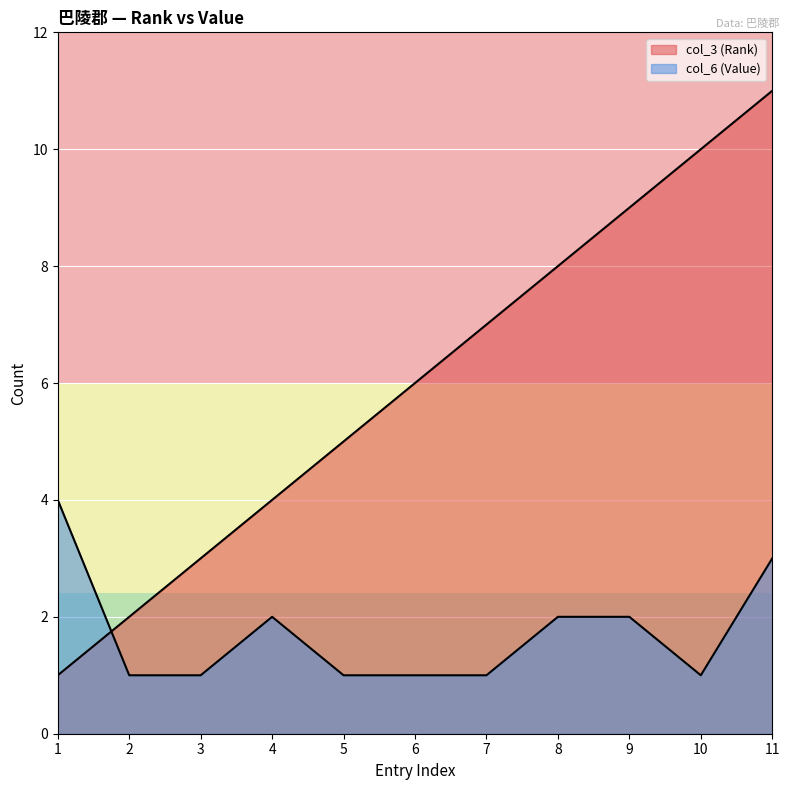

What is the highest value of the col_3 (Rank) series?

11